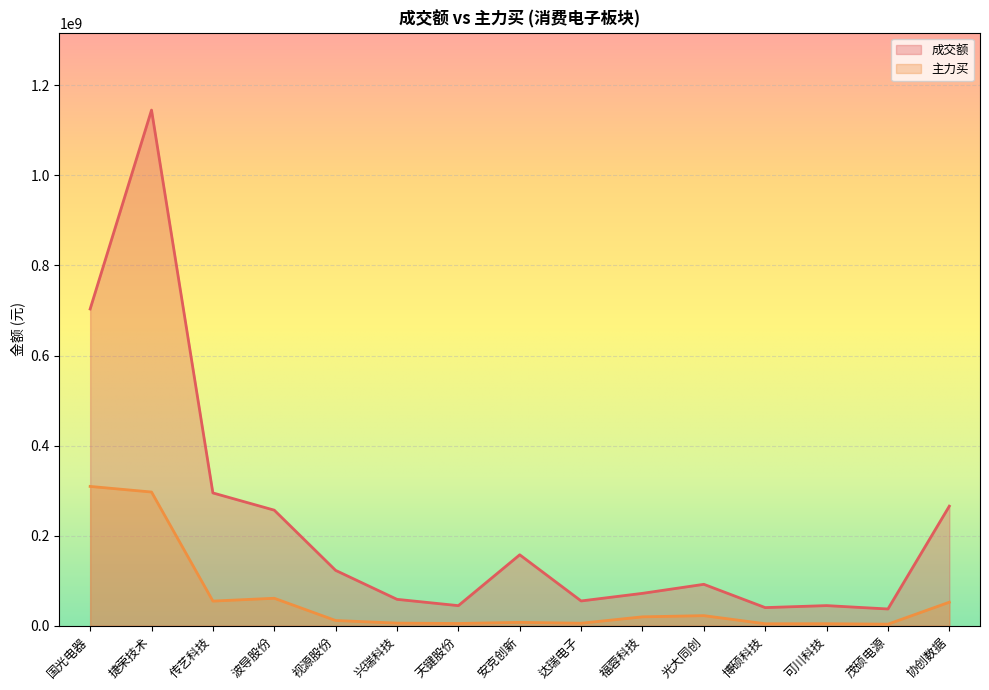

How many values in the 成交额 series are below 91969468?

7